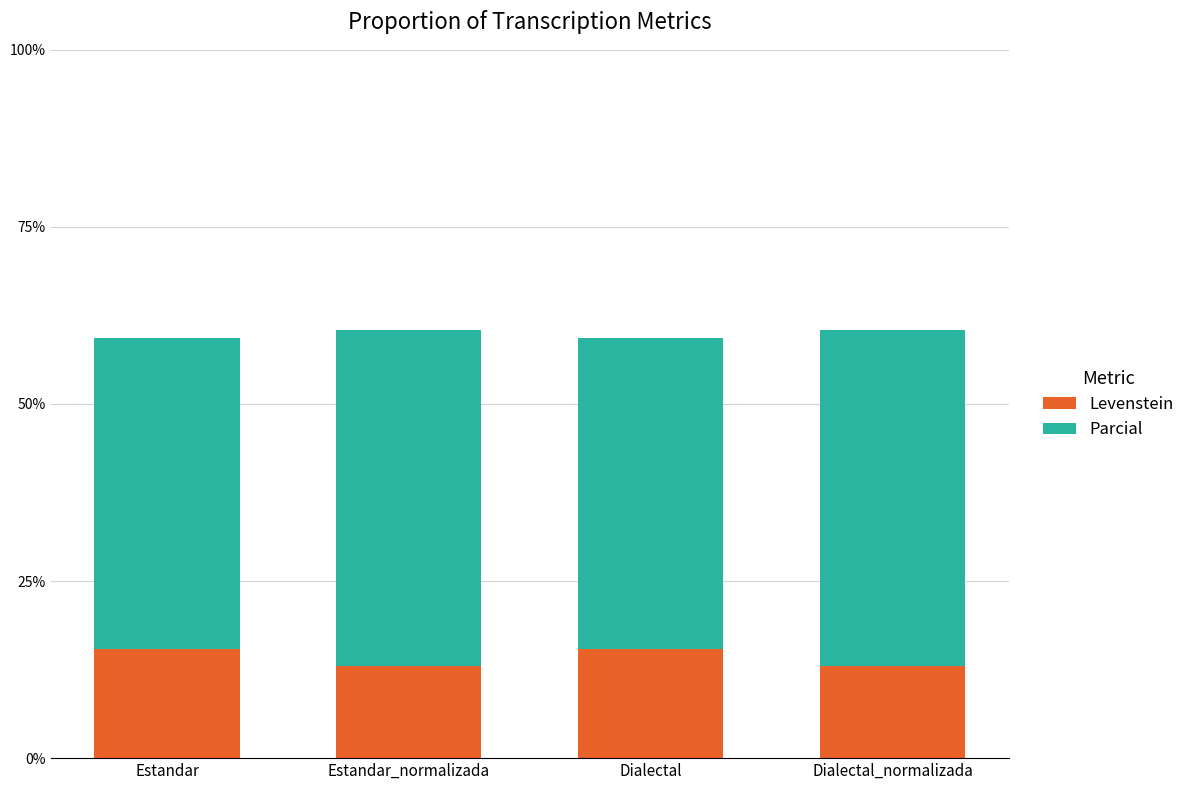

True or false: Levenstein has a value of 19.5 at Estandar_normalizada.

False